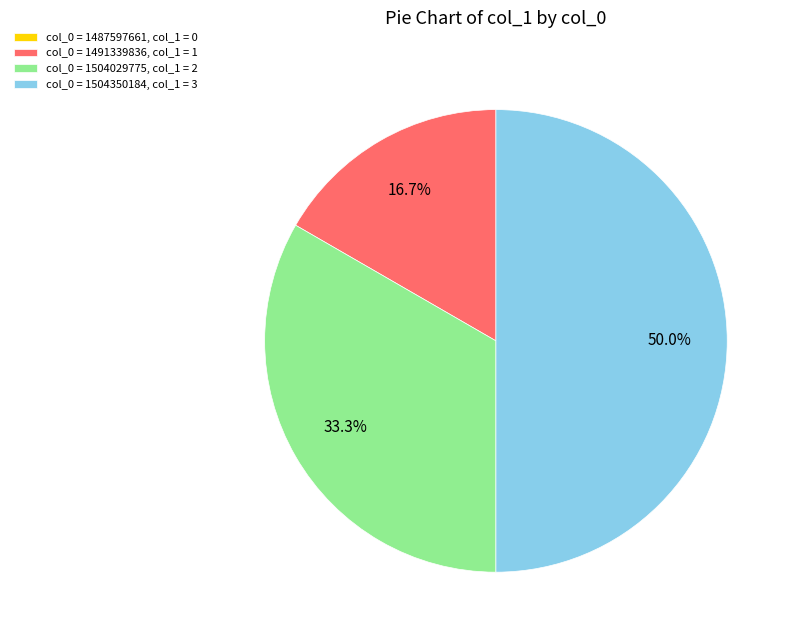

What portion of the pie excludes col_0 = 1491339836, col_1 = 1?

83.3%